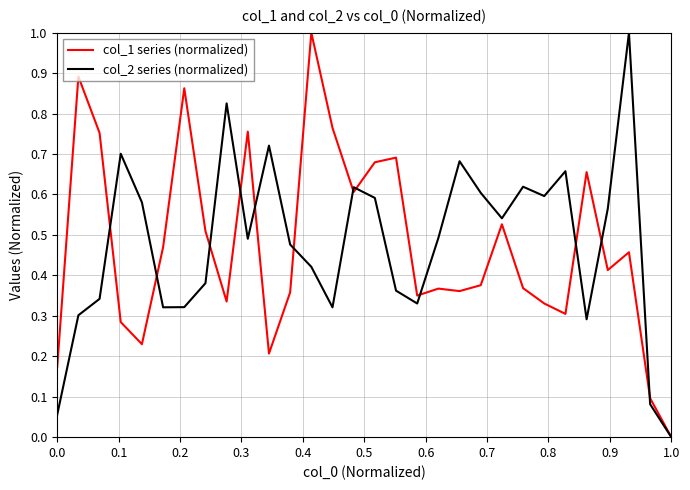

In col_2 series (normalized), how many points are lower than both neighbors (excluding endpoints)?

7